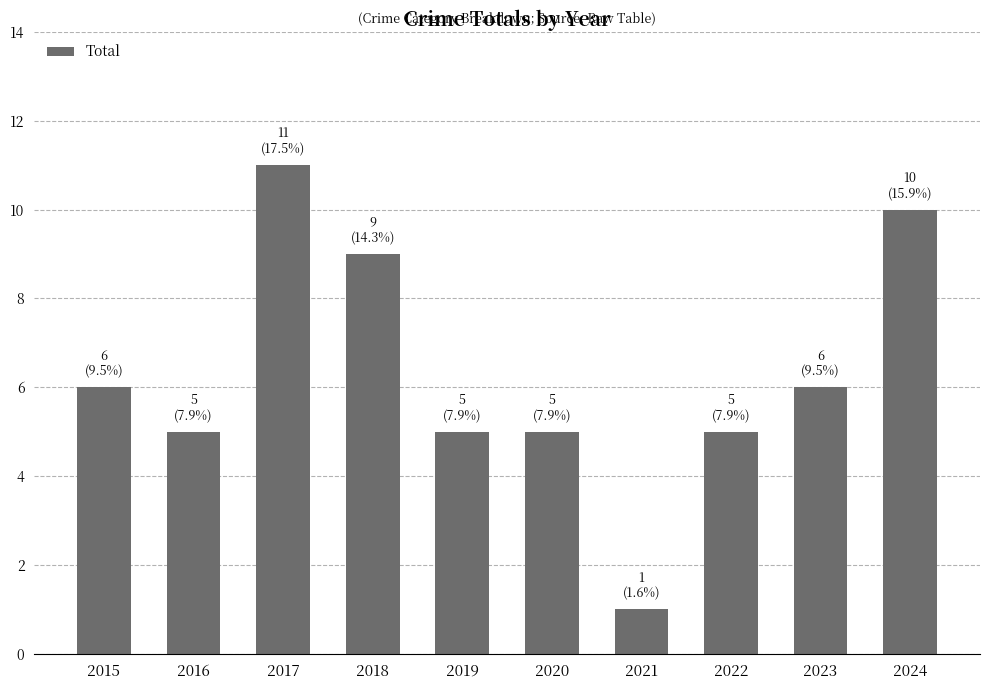

Reading left to right, what are all the values shown in this chart?

2015=6	2016=5	2017=11	2018=9	2019=5	2020=5	2021=1	2022=5	2023=6	2024=10